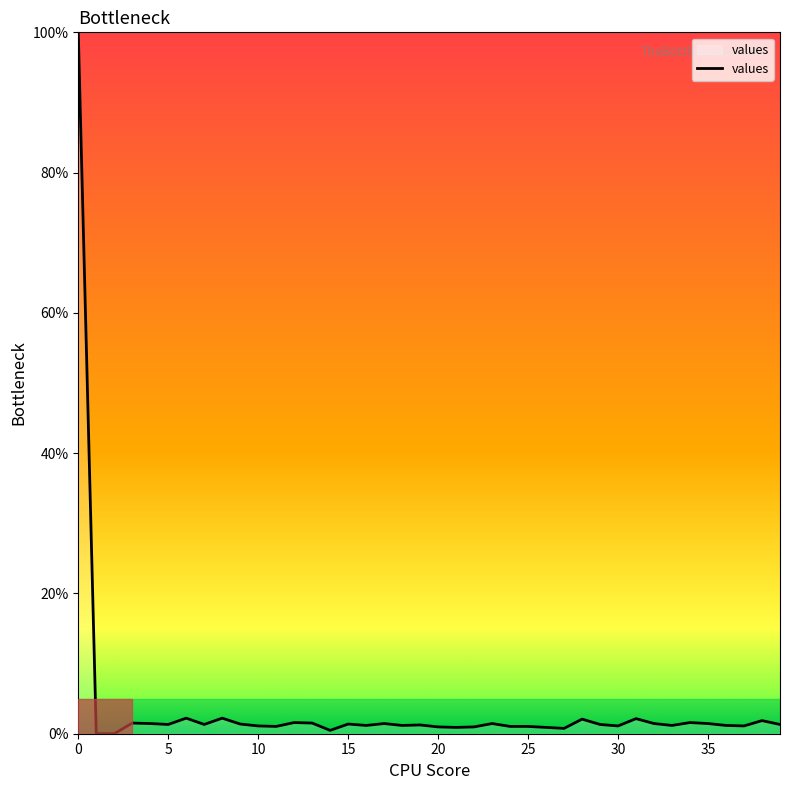

What is the maximum value shown in the chart?

100.0